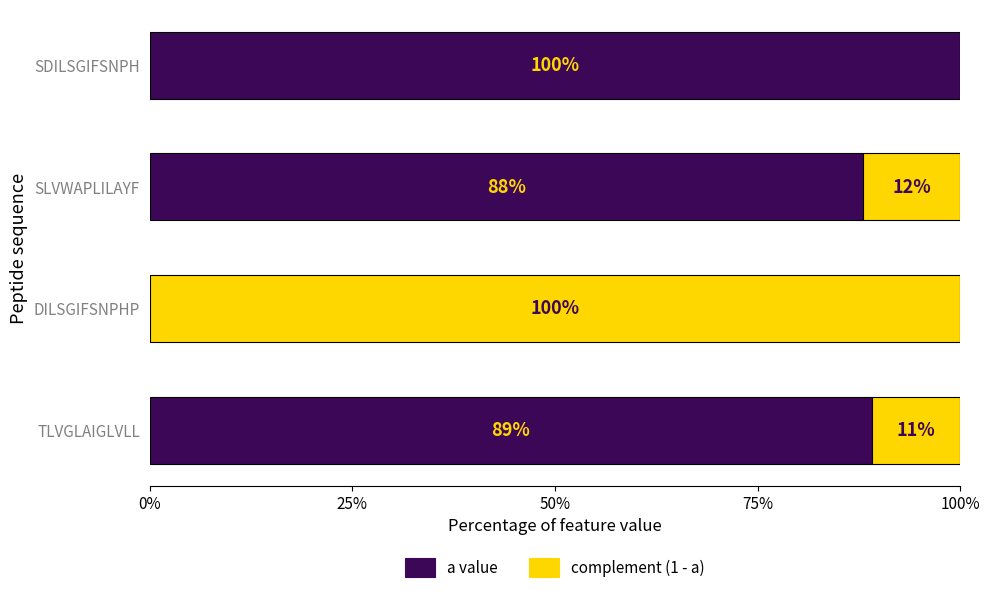

What is the average value of the a value series?

0.7